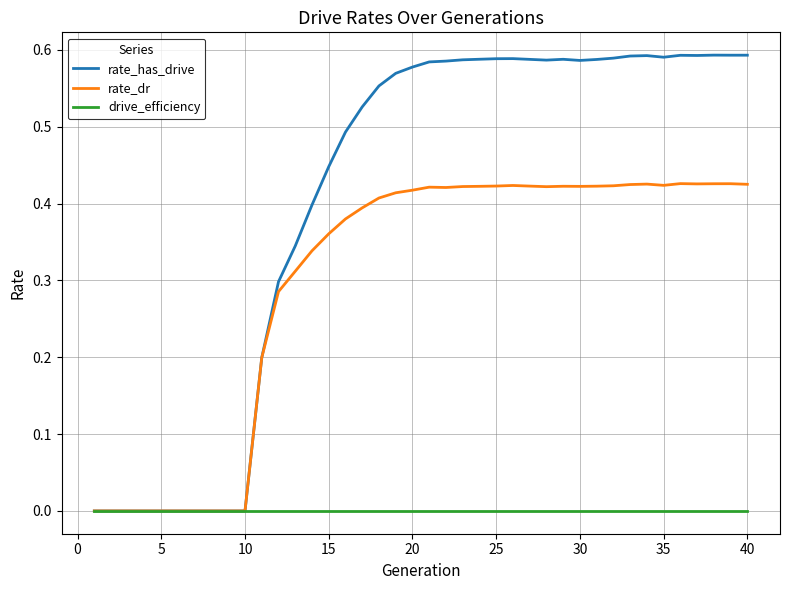

Is this an area chart (filled region under the line)?

No